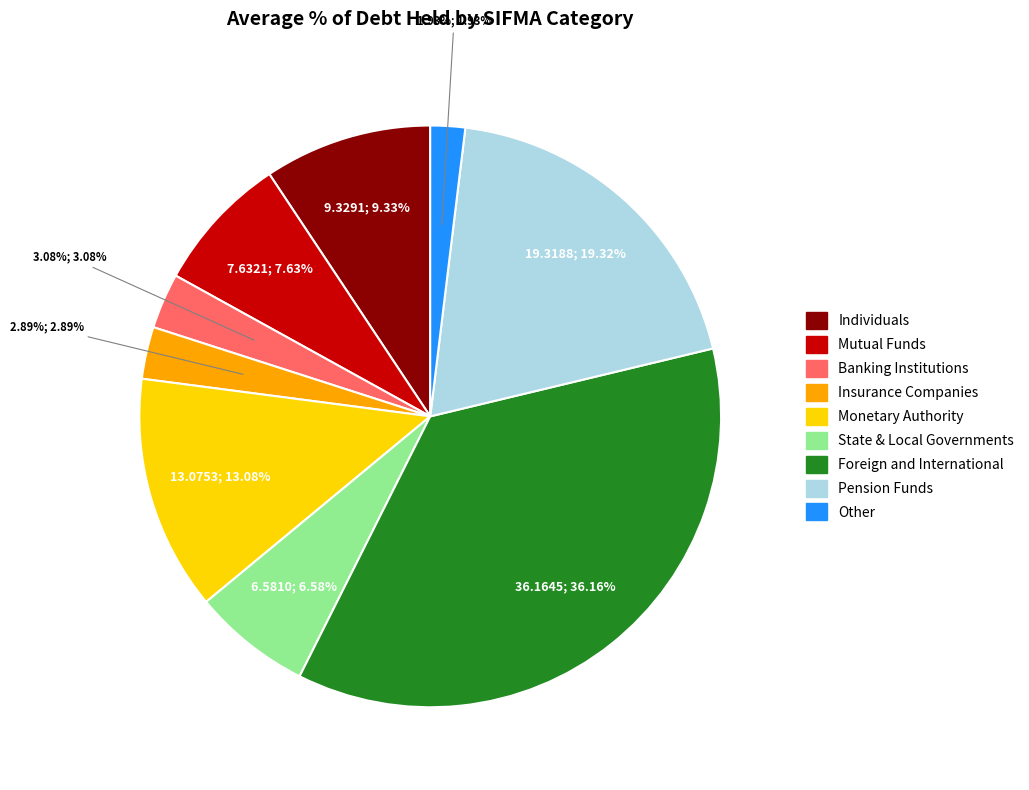

To the nearest percent, what percentage of the pie is Pension Funds?

19%